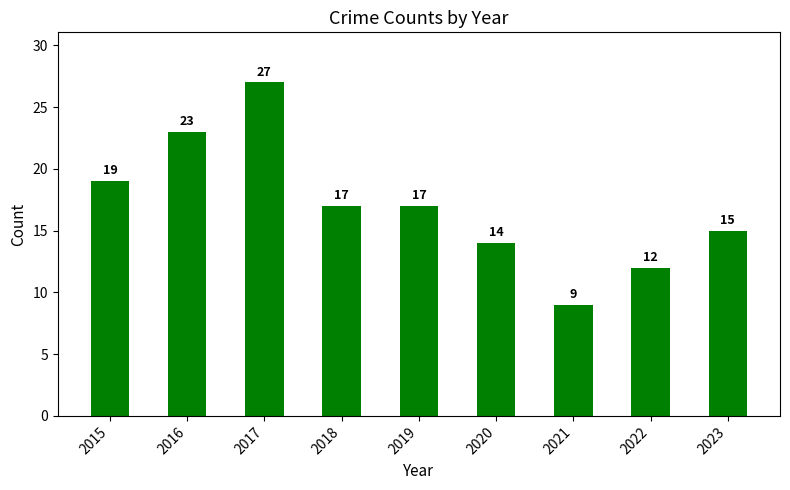

Reading right to left, list all the values displayed in this chart.

15	12	9	14	17	17	27	23	19